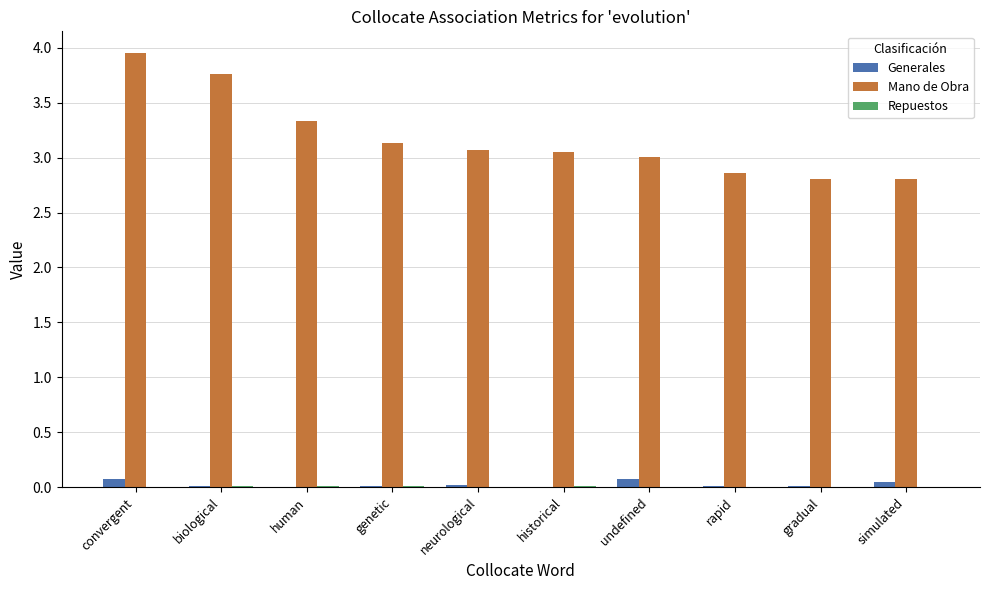

Which series has the largest total across all categories?

Mano de Obra